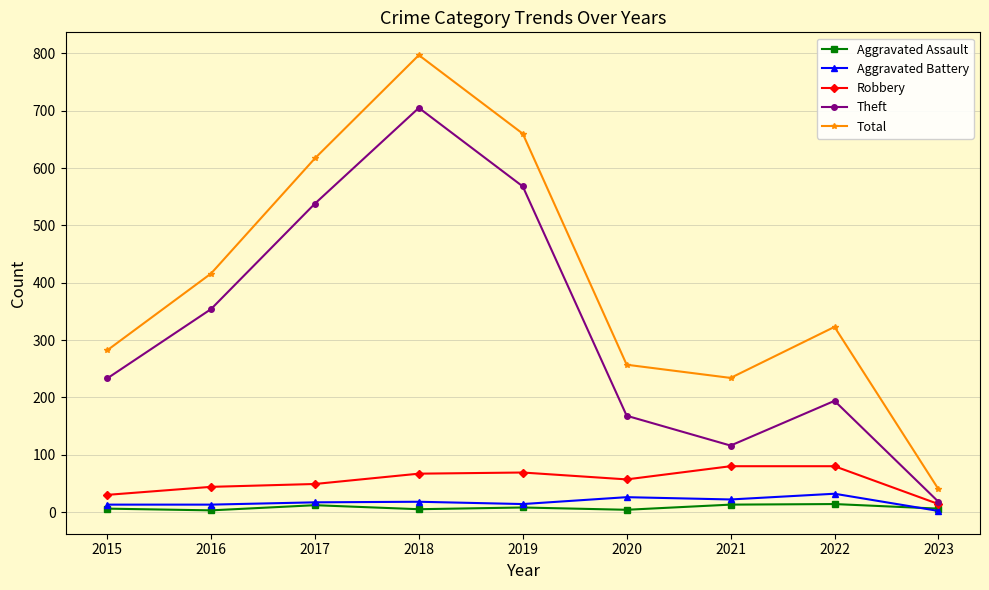

How many lines are shown in the chart?

5